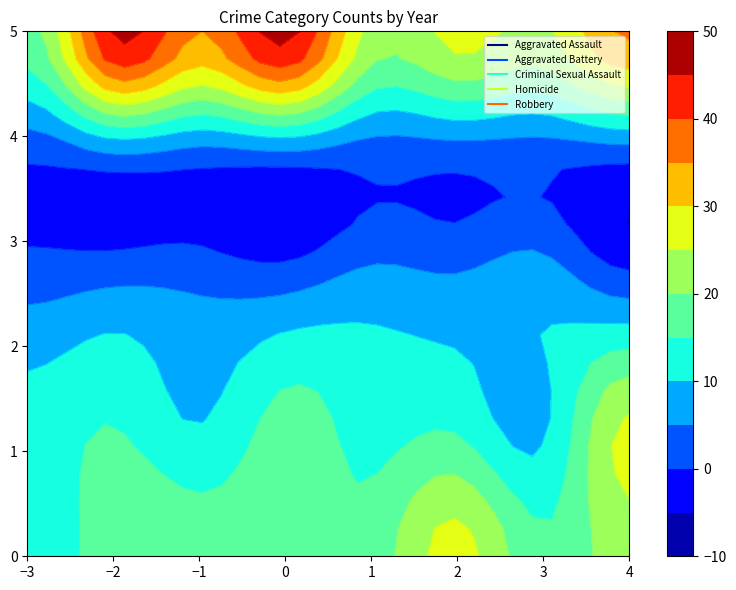

What is the average value of the Robbery series?

32